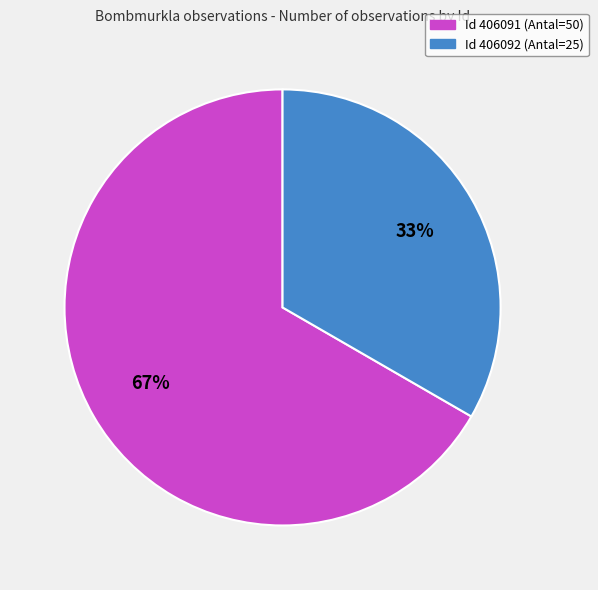

Is there any slice that represents more than half of the pie?

Yes